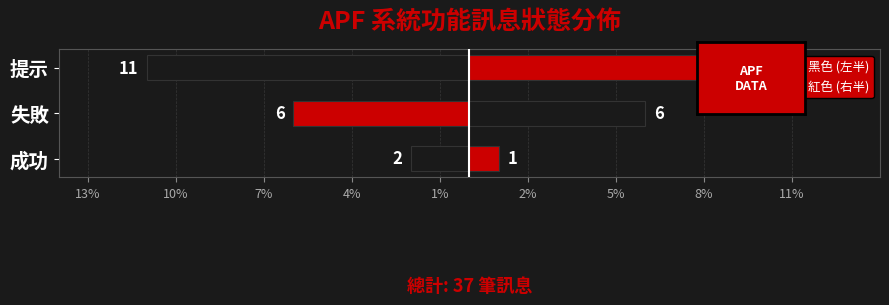

What is the value of the 右 (成功/失敗/提示) bar at the 2nd from the left?

6